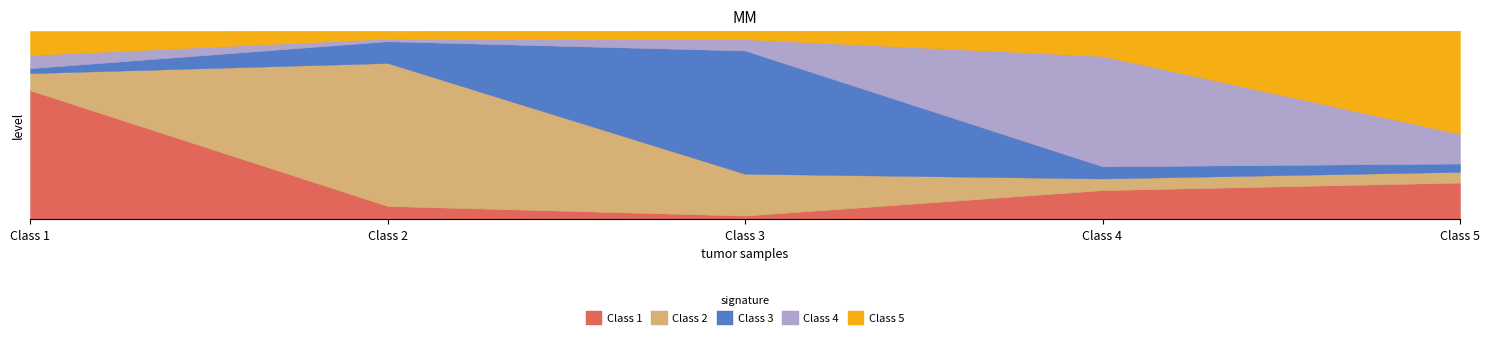

Reading left to right, extract all data points from this chart.

Very Satisfied with Independence (Class 1): 0.7	0.1	0.0	0.2	0.2
Very Satisfied with Everything (Class 2): 0.1	0.8	0.2	0.1	0.1
Very Satisfied with Benefits (Class 3): 0.0	0.1	0.7	0.1	0.0
Dissatisfied with Advancement (Class 4): 0.1	0.0	0.1	0.6	0.2
Somewhat Satisfied with Everything (Class 5): 0.1	0.0	0.0	0.1	0.5